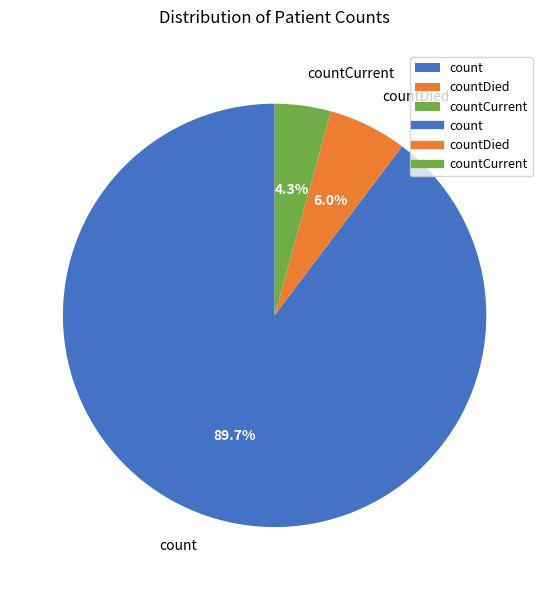

Combined, do countCurrent and count account for over 50%?

Yes